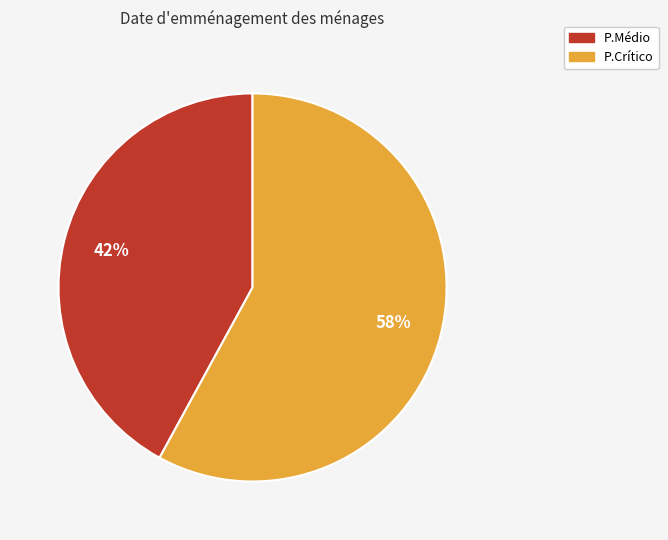

Combined, do P.Crítico and P.Médio account for over 50%?

Yes